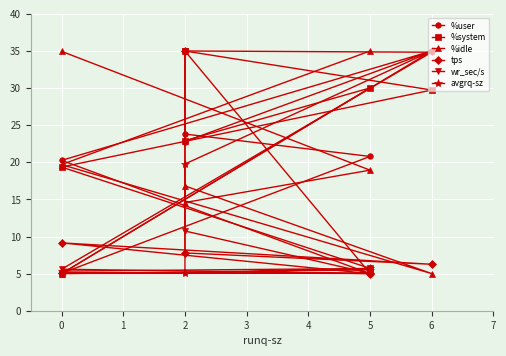

What is the label of the 4th point from the left?

2